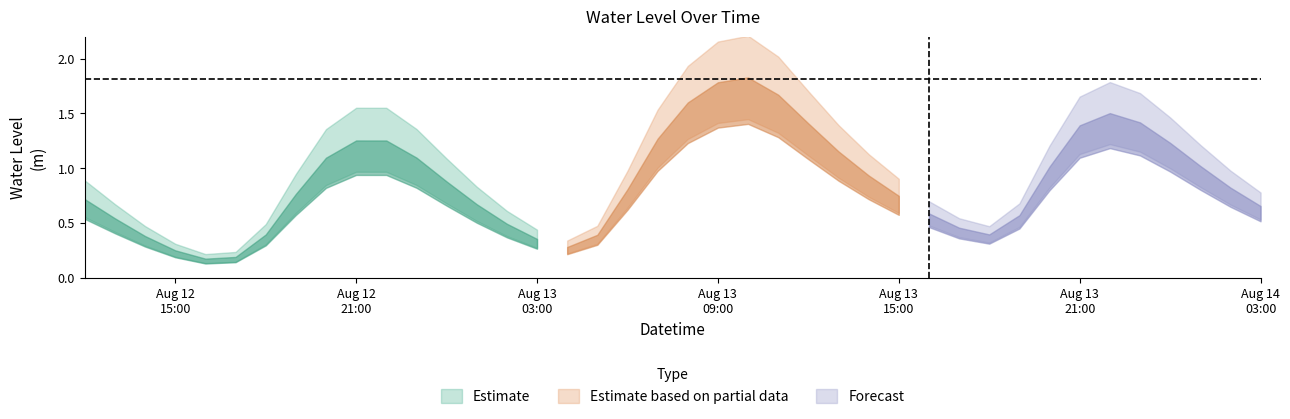

Reading left to right, list all the values displayed in this chart.

2023-08-12 12:00:00=0.7	2023-08-12 13:00:00=0.5	2023-08-12 14:00:00=0.4	2023-08-12 15:00:00=0.2	2023-08-12 16:00:00=0.2	2023-08-12 17:00:00=0.2	2023-08-12 18:00:00=0.4	2023-08-12 19:00:00=0.8	2023-08-12 20:00:00=1.1	2023-08-12 21:00:00=1.2	2023-08-12 22:00:00=1.2	2023-08-12 23:00:00=1.1	2023-08-13 00:00:00=0.9	2023-08-13 01:00:00=0.7	2023-08-13 02:00:00=0.5	2023-08-13 03:00:00=0.4	2023-08-13 04:00:00=0.3	2023-08-13 05:00:00=0.4	2023-08-13 06:00:00=0.8	2023-08-13 07:00:00=1.3	2023-08-13 08:00:00=1.6	2023-08-13 09:00:00=1.8	2023-08-13 10:00:00=1.8	2023-08-13 11:00:00=1.7	2023-08-13 12:00:00=1.4	2023-08-13 13:00:00=1.1	2023-08-13 14:00:00=0.9	2023-08-13 15:00:00=0.7	2023-08-13 16:00:00=0.6	2023-08-13 17:00:00=0.5	2023-08-13 18:00:00=0.4	2023-08-13 19:00:00=0.6	2023-08-13 20:00:00=1.0	2023-08-13 21:00:00=1.4	2023-08-13 22:00:00=1.5	2023-08-13 23:00:00=1.4	2023-08-14 00:00:00=1.2	2023-08-14 01:00:00=1.0	2023-08-14 02:00:00=0.8	2023-08-14 03:00:00=0.6